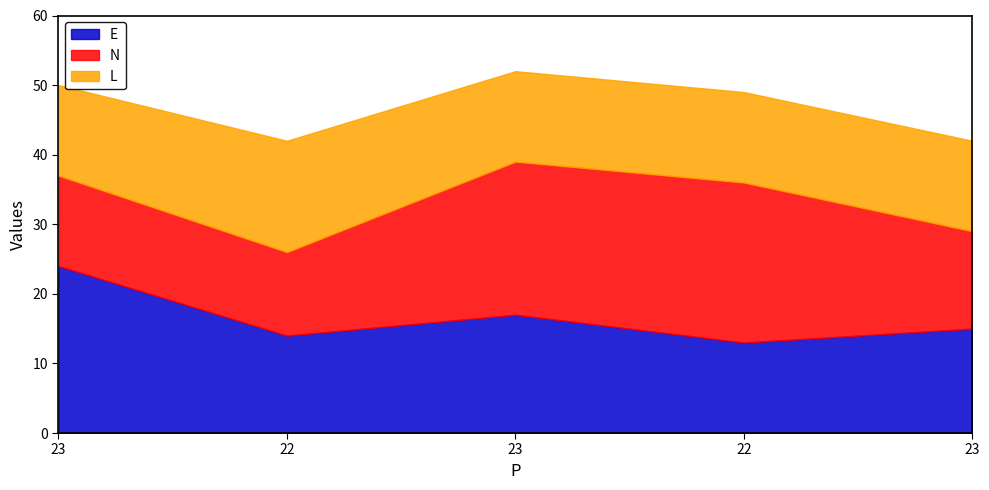

Which category has the highest value in the N series?

22